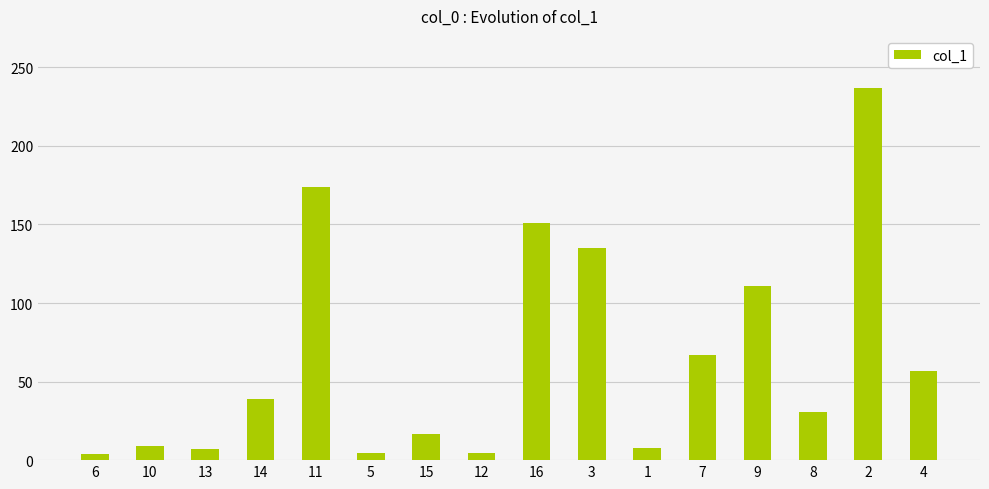

The chart shows a value of 3.7 at 6. True or false?

True